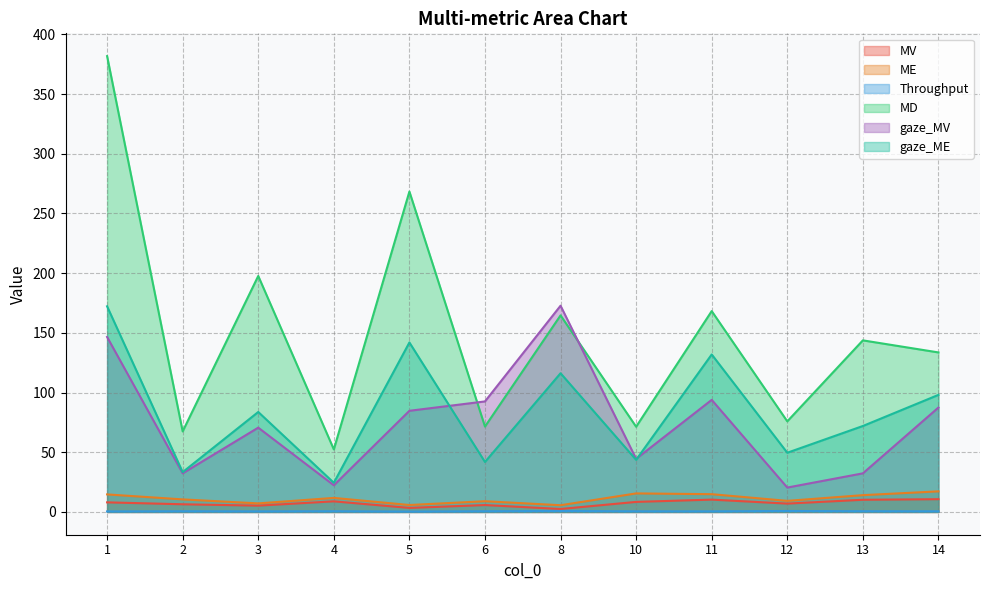

Where is the first local maximum for MD?

3